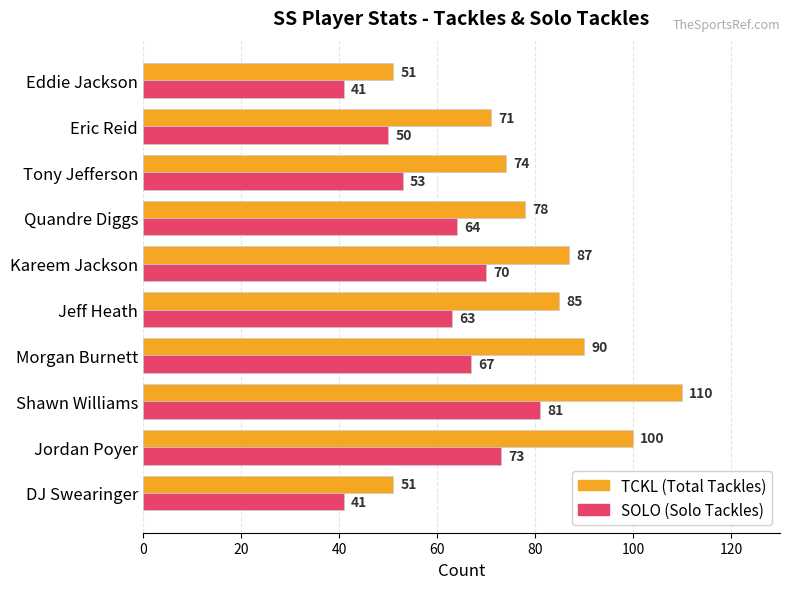

What is the greatest value displayed?

110